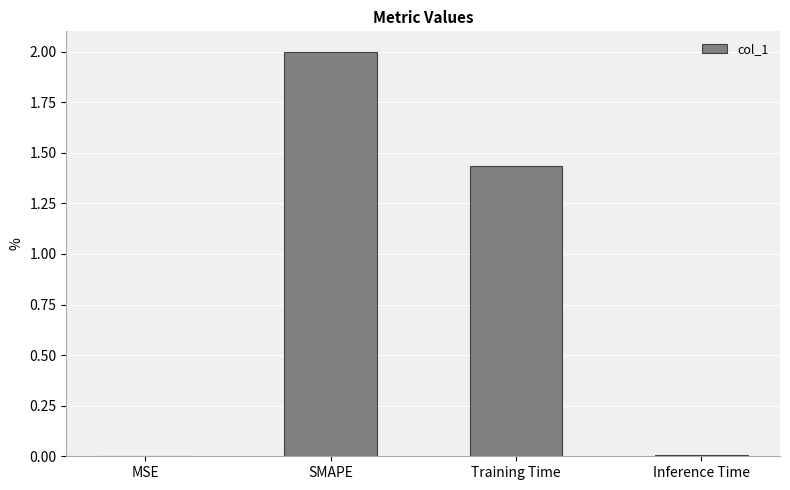

What is the change in value from MSE to Training Time?

+1.4